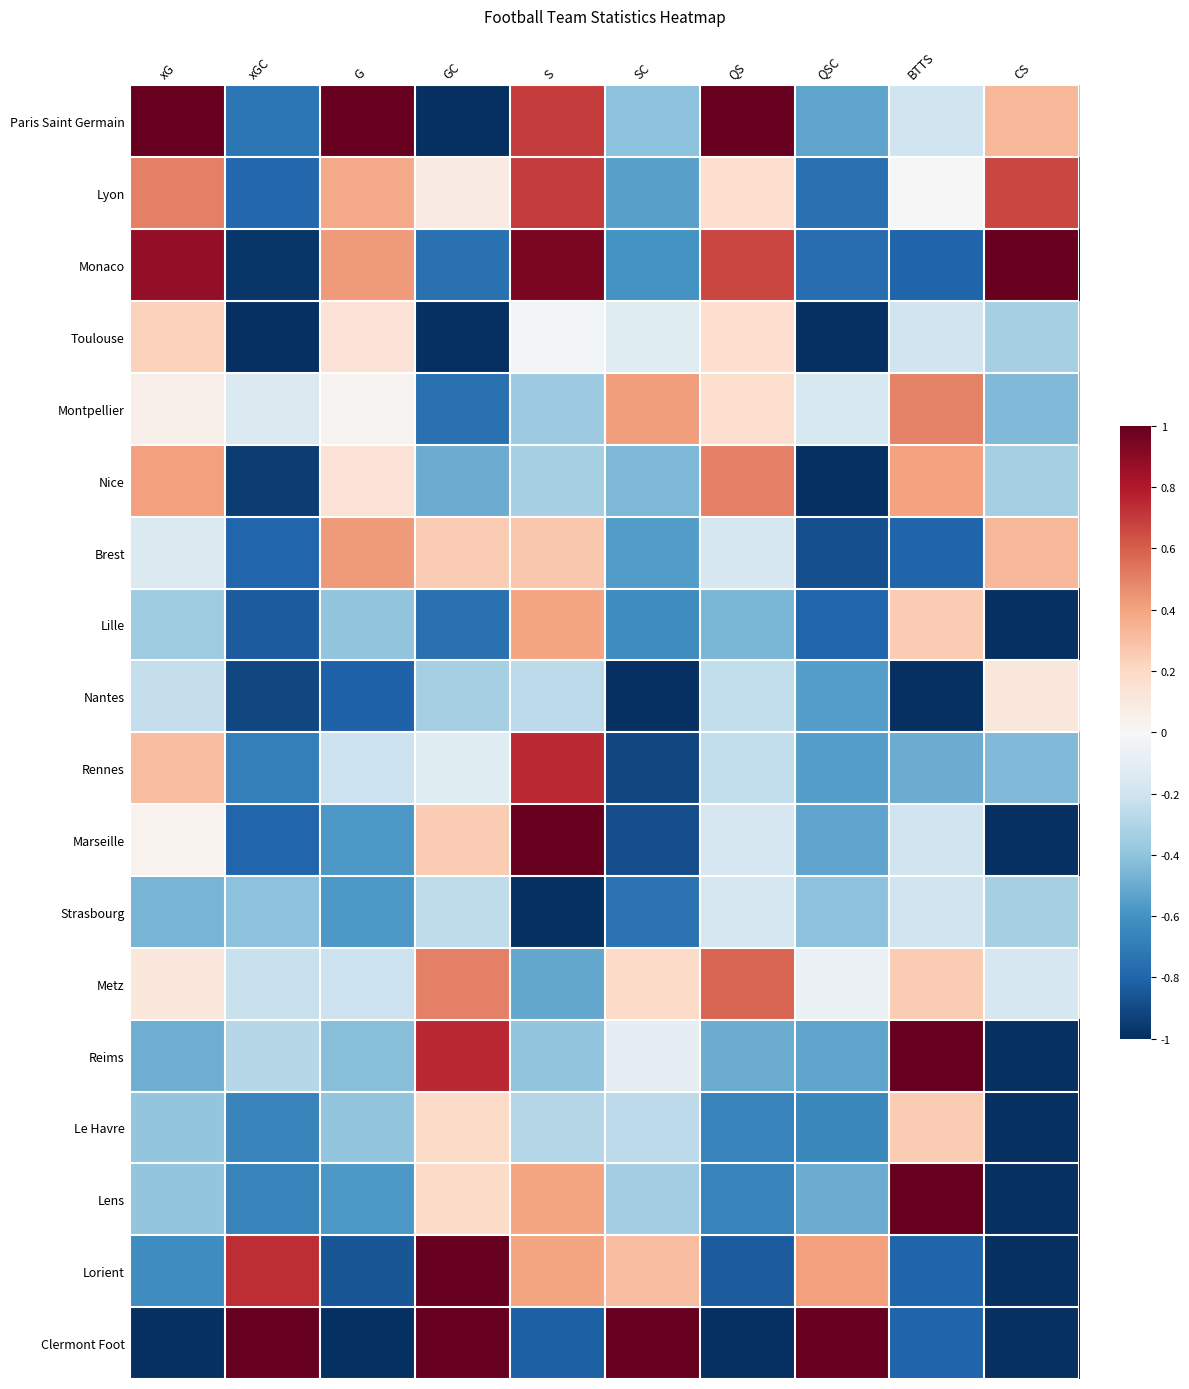

What is the total value across all series at S?

1.5